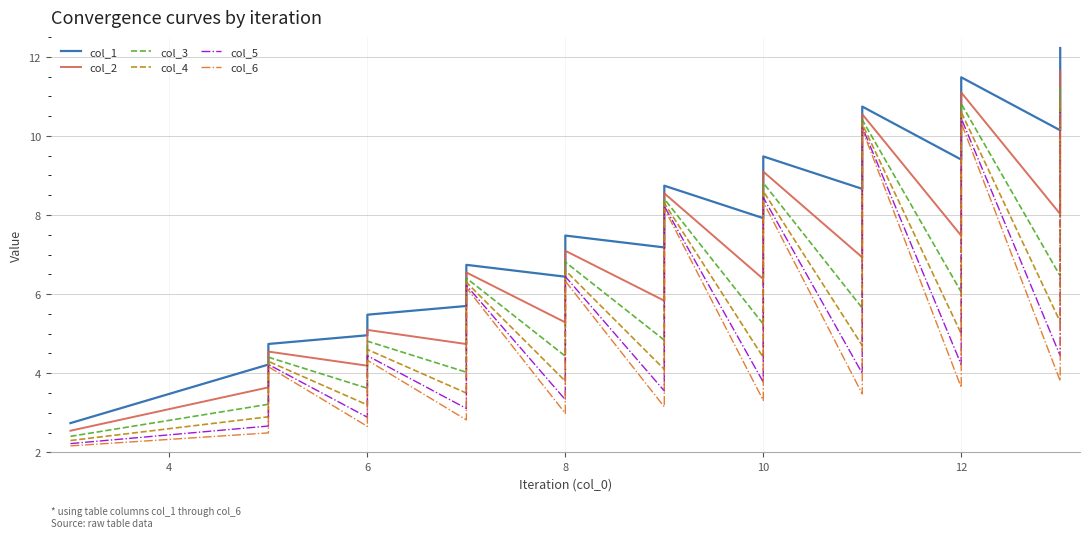

Is it true that col_6 equals 2.5 at 6?

True